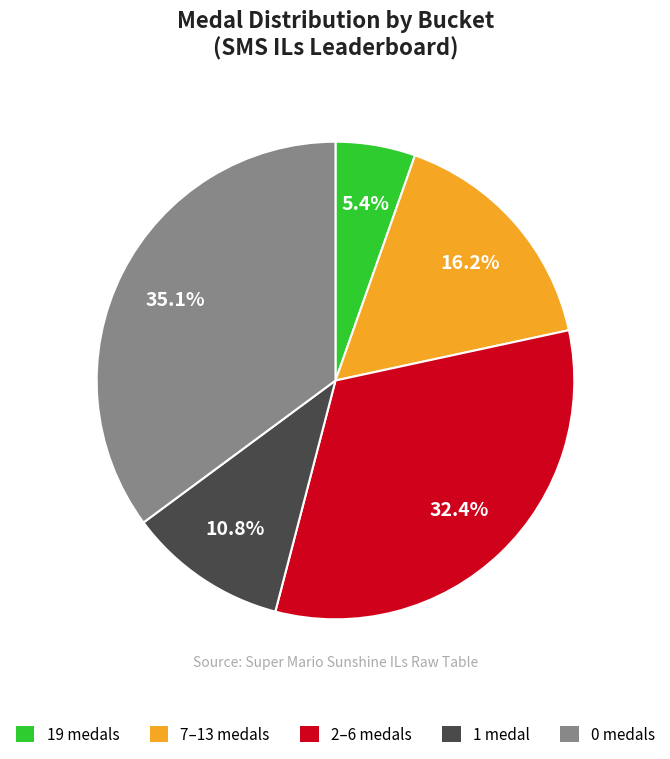

Approximately how many times larger is the value at 19 medals compared to 1 medal?

0.5